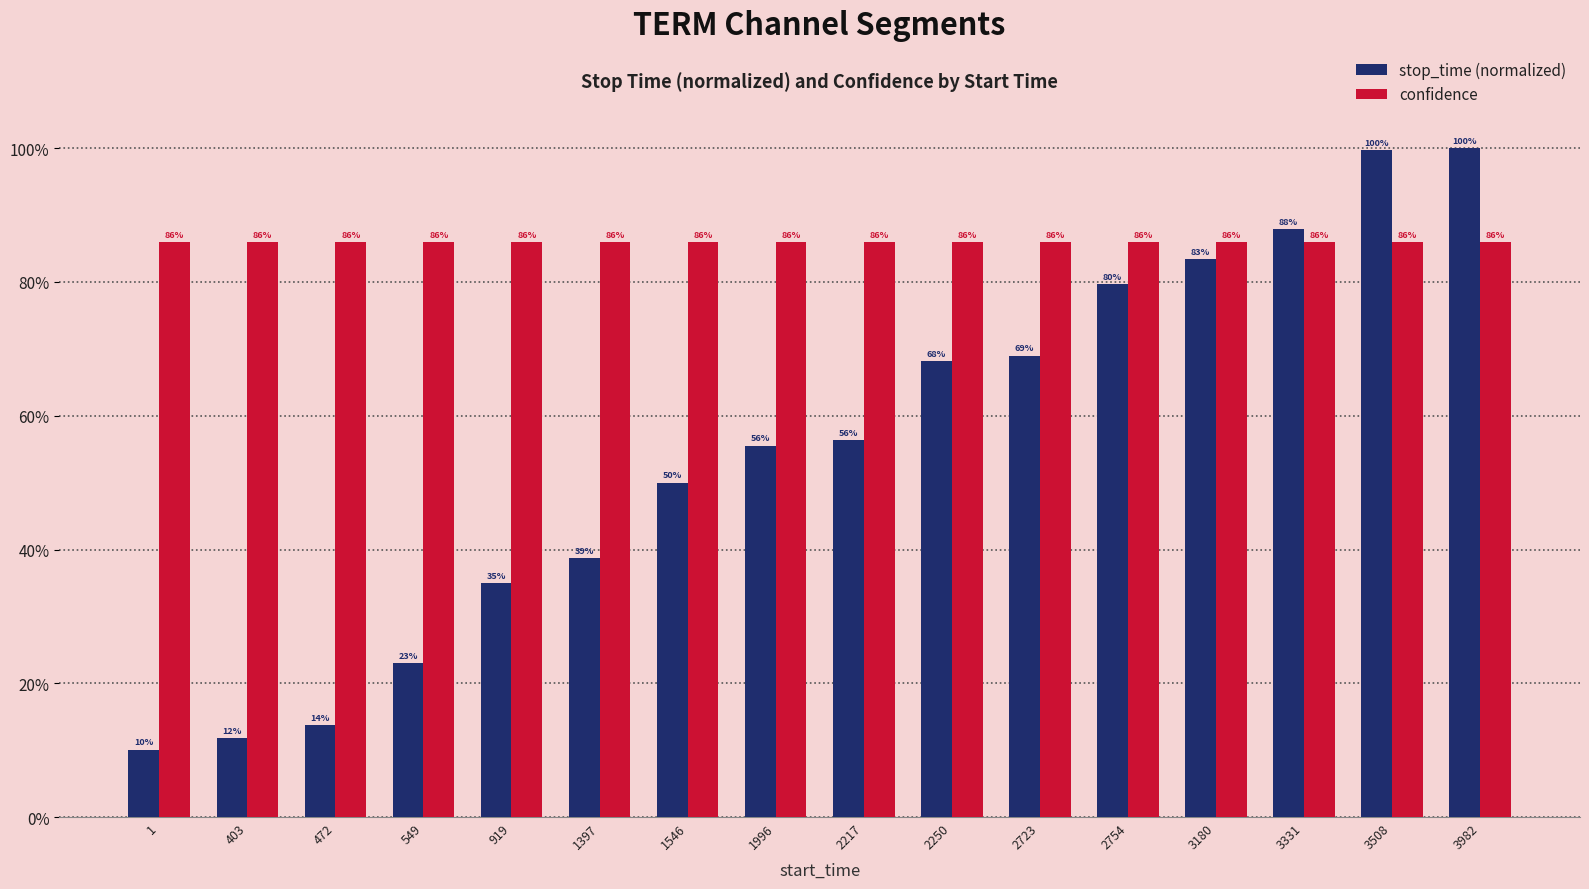

What is the value of the stop_time (normalized) bar at the 13th from the left?

0.8